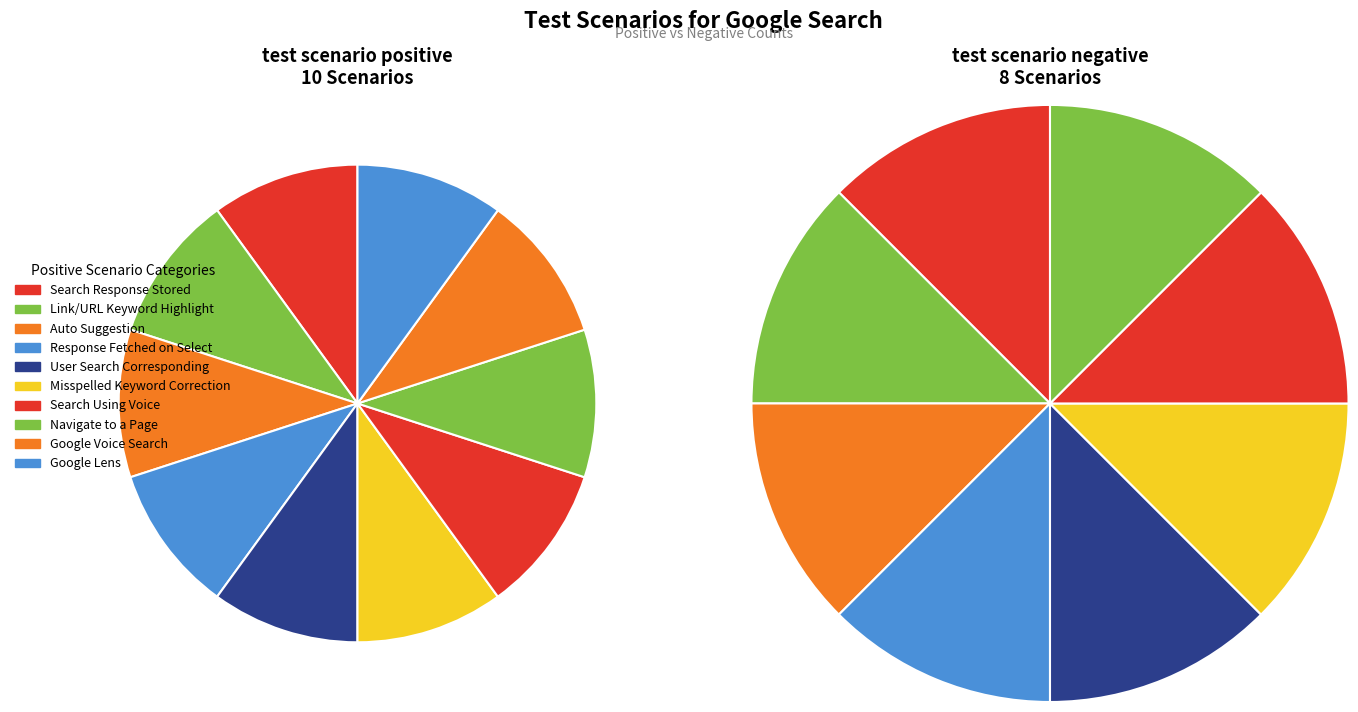

Rank the categories by value from lowest to highest.

test scenario negative, test scenario positive